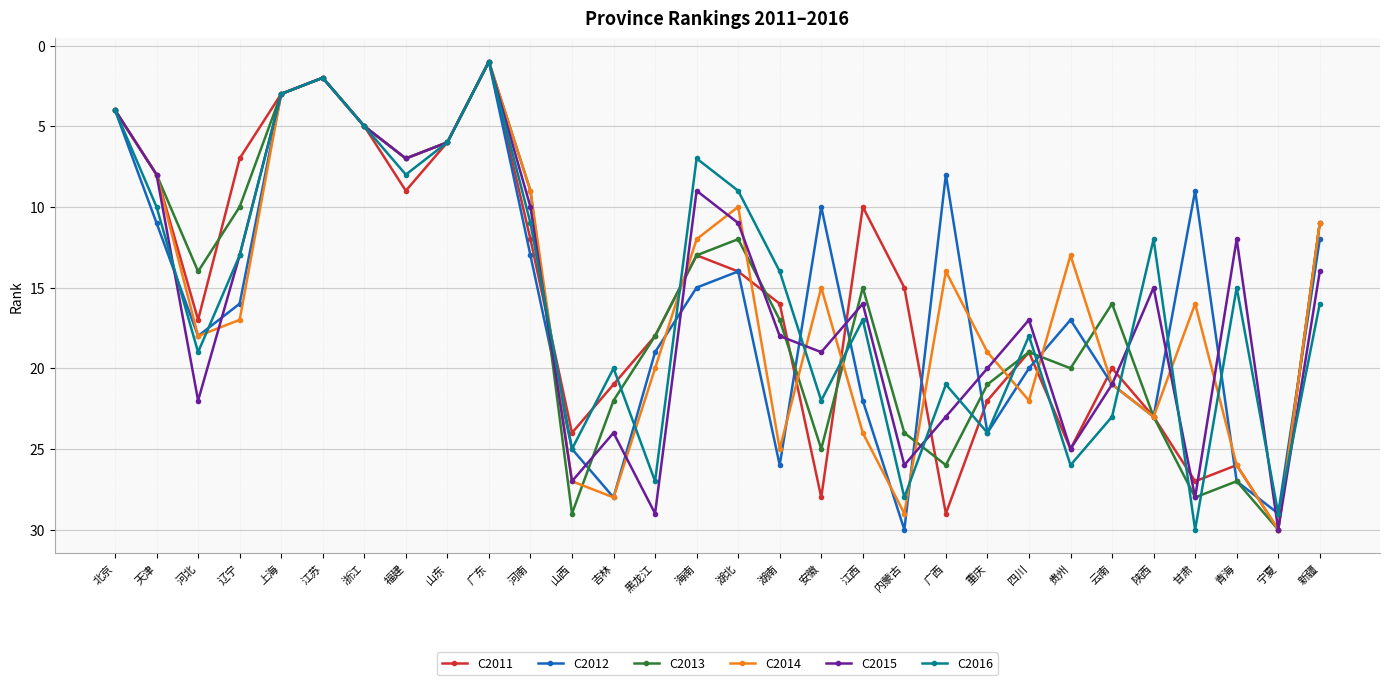

What is the lowest value of the C2013 series?

1